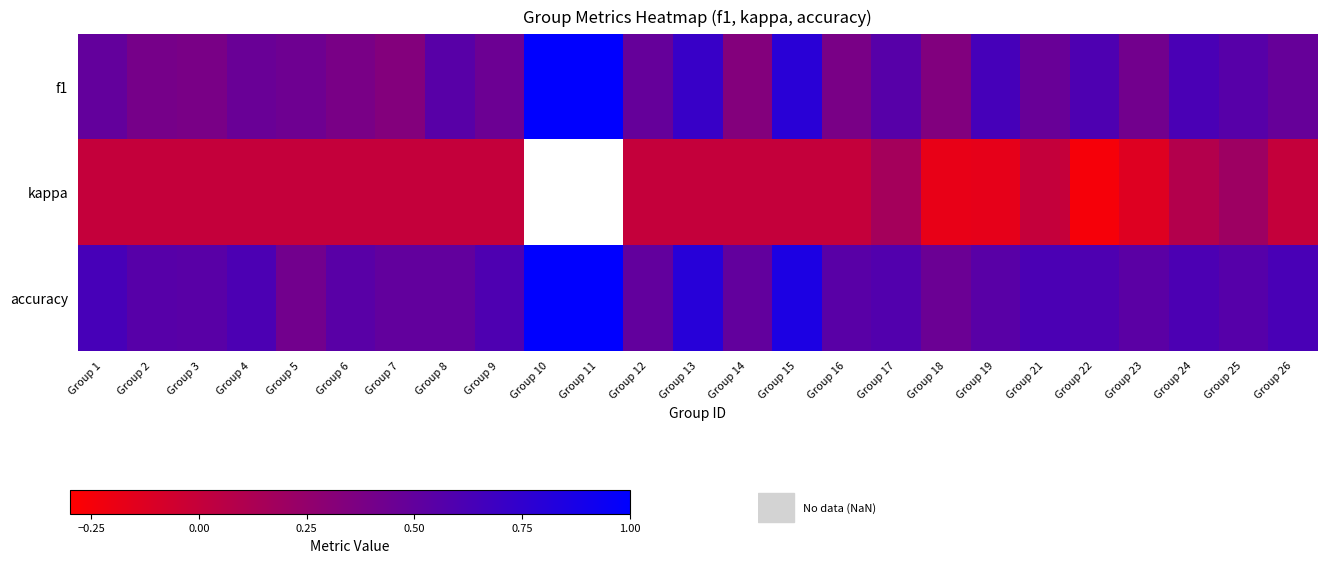

Which series has the largest range (max minus min)?

f1